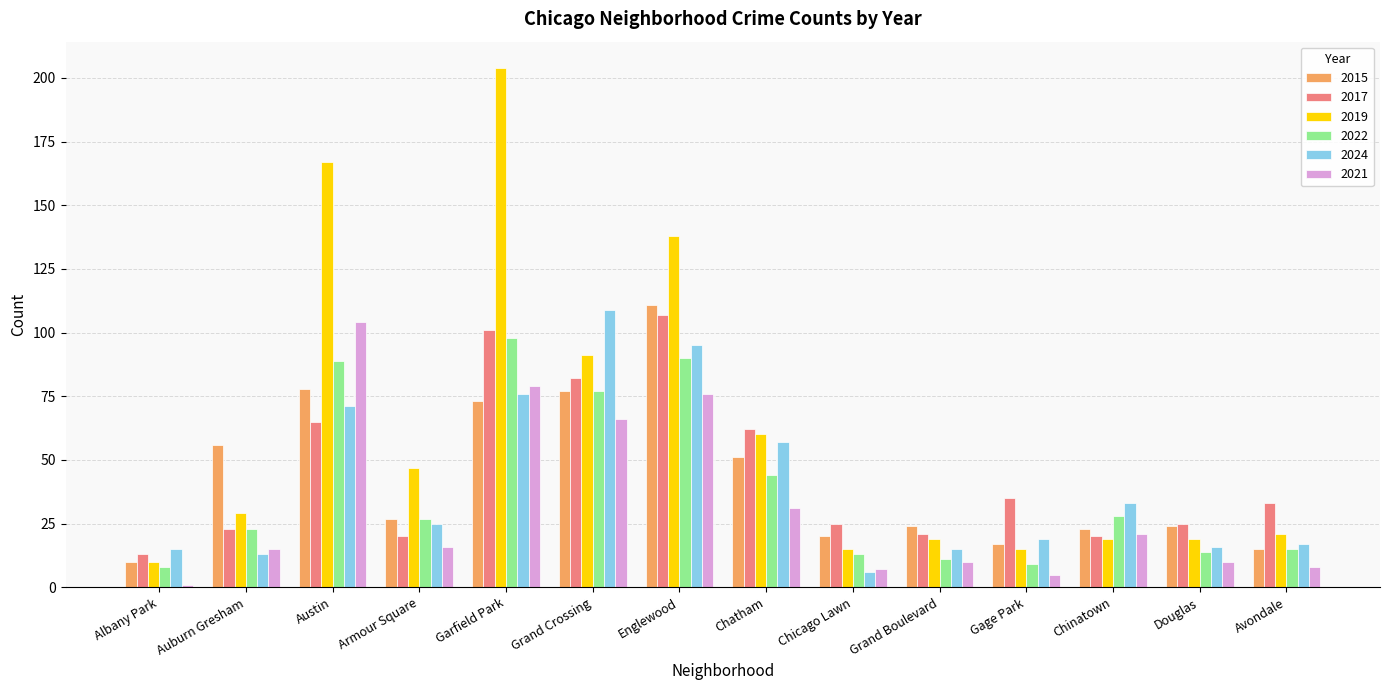

What is the label of the 11th bar from the right?

Armour Square